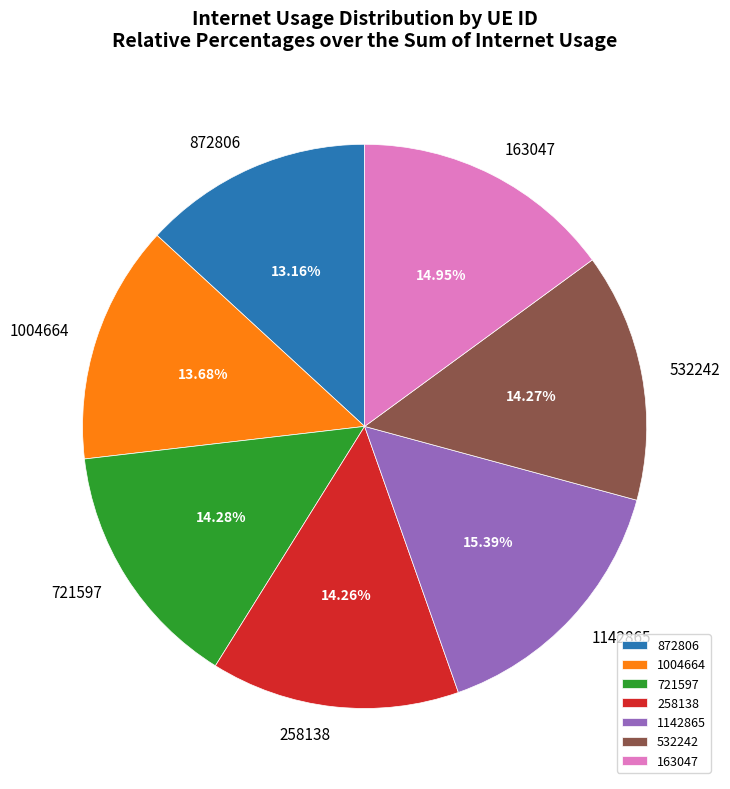

To the nearest percent, what portion does 163047 represent?

15%